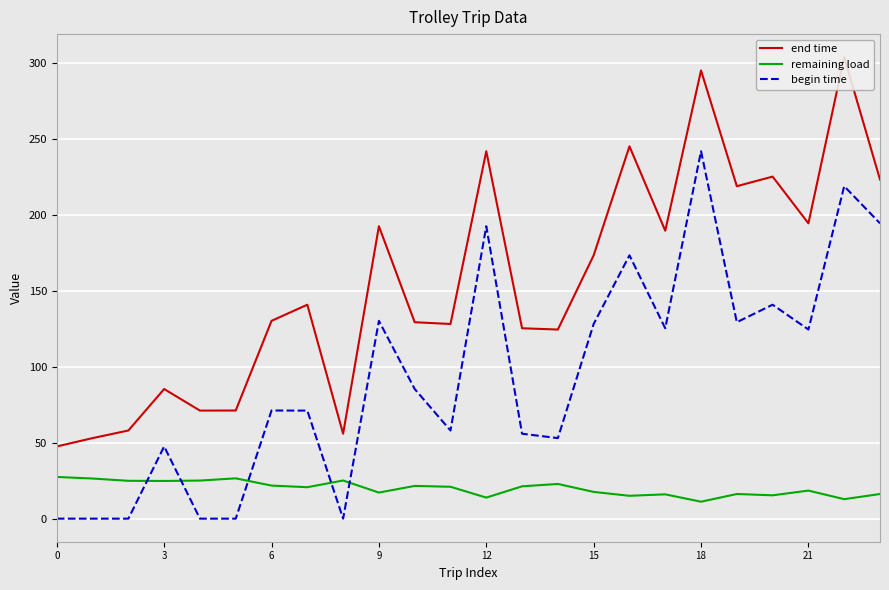

After their last crossing, which series has the higher values: begin time or remaining load?

begin time